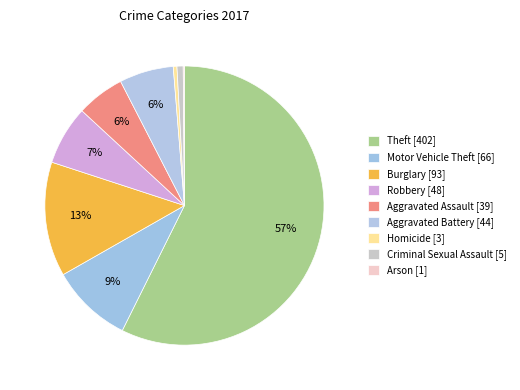

What percentage is NOT represented by Homicide?

99.6%